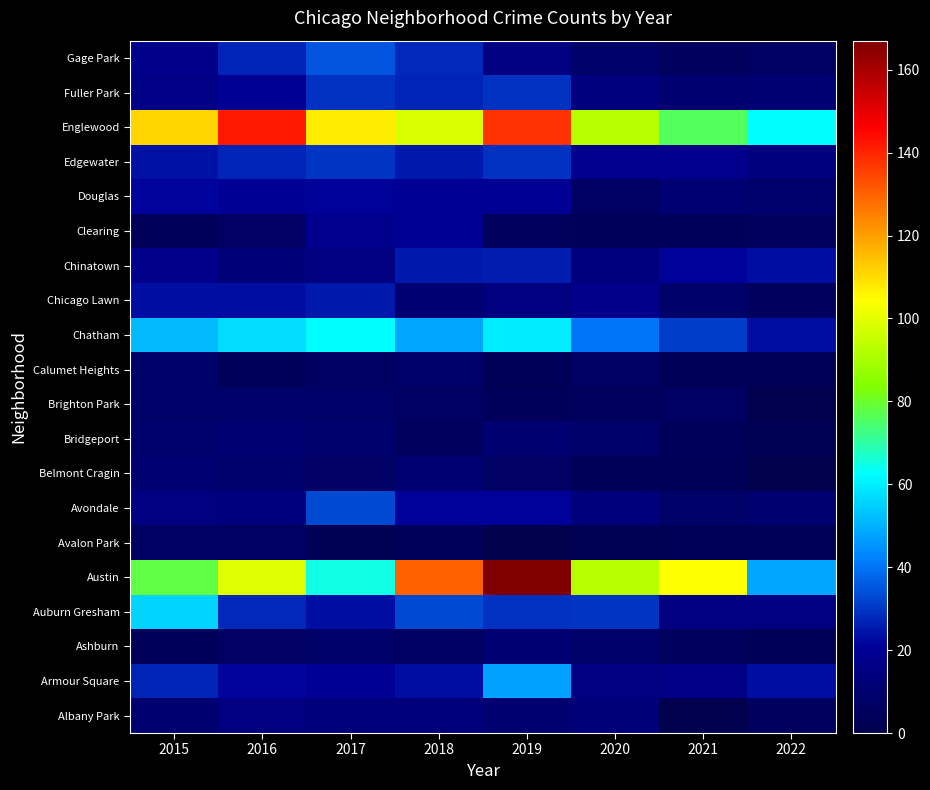

At how many categories does at least one series exceed 63?

7